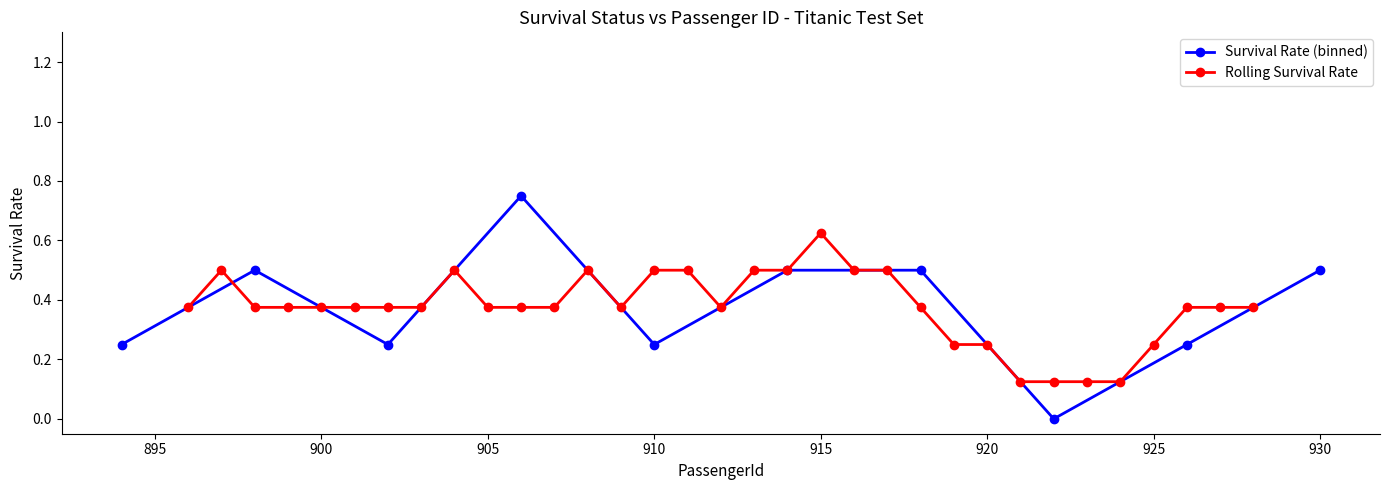

True or false: Survival Rate (binned) has more than 1 points higher than both neighbors.

True